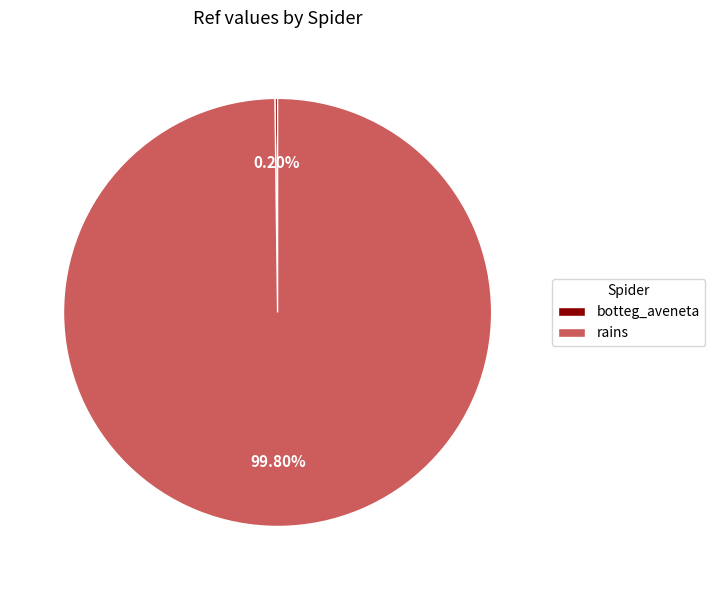

What is the majority slice?

rains